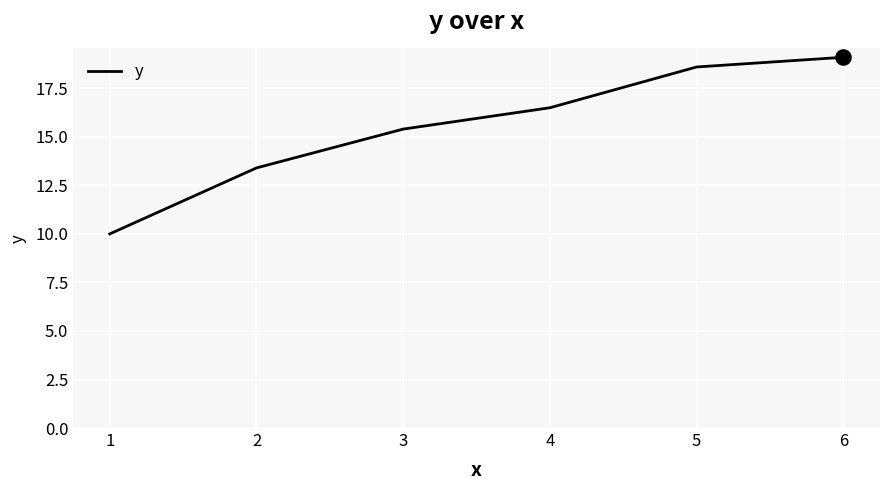

Between 1 and 6, which is larger?

6